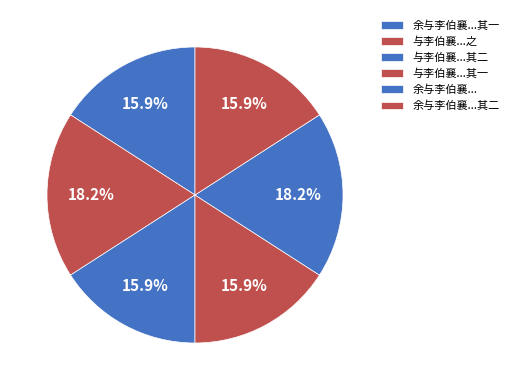

Count the number of slices in the pie.

6